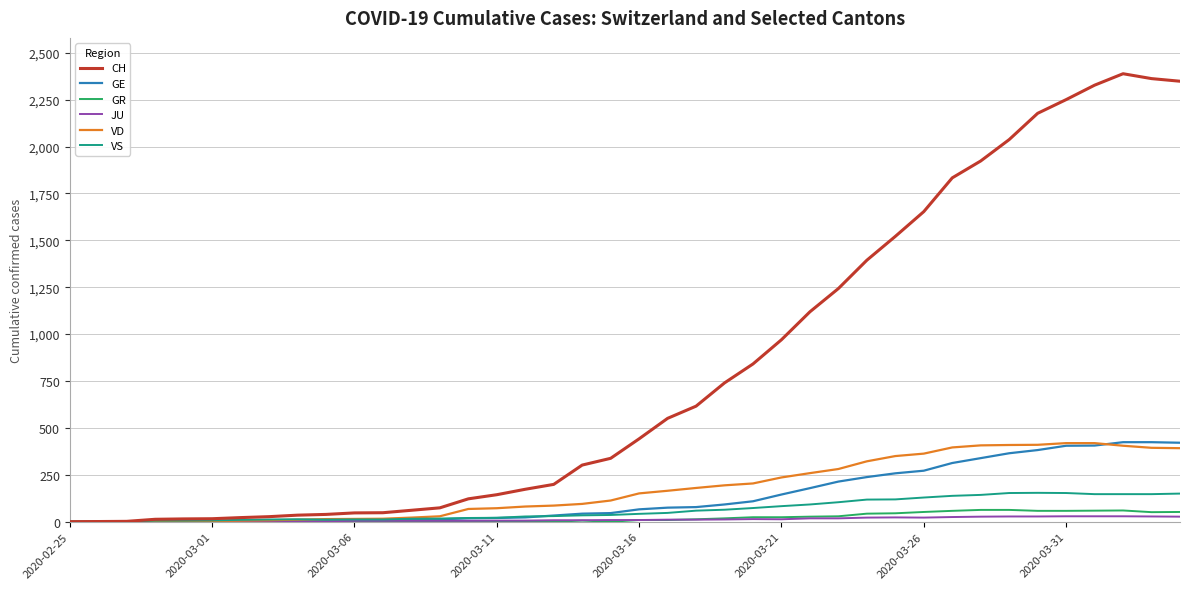

Which series has the largest range (max minus min)?

CH